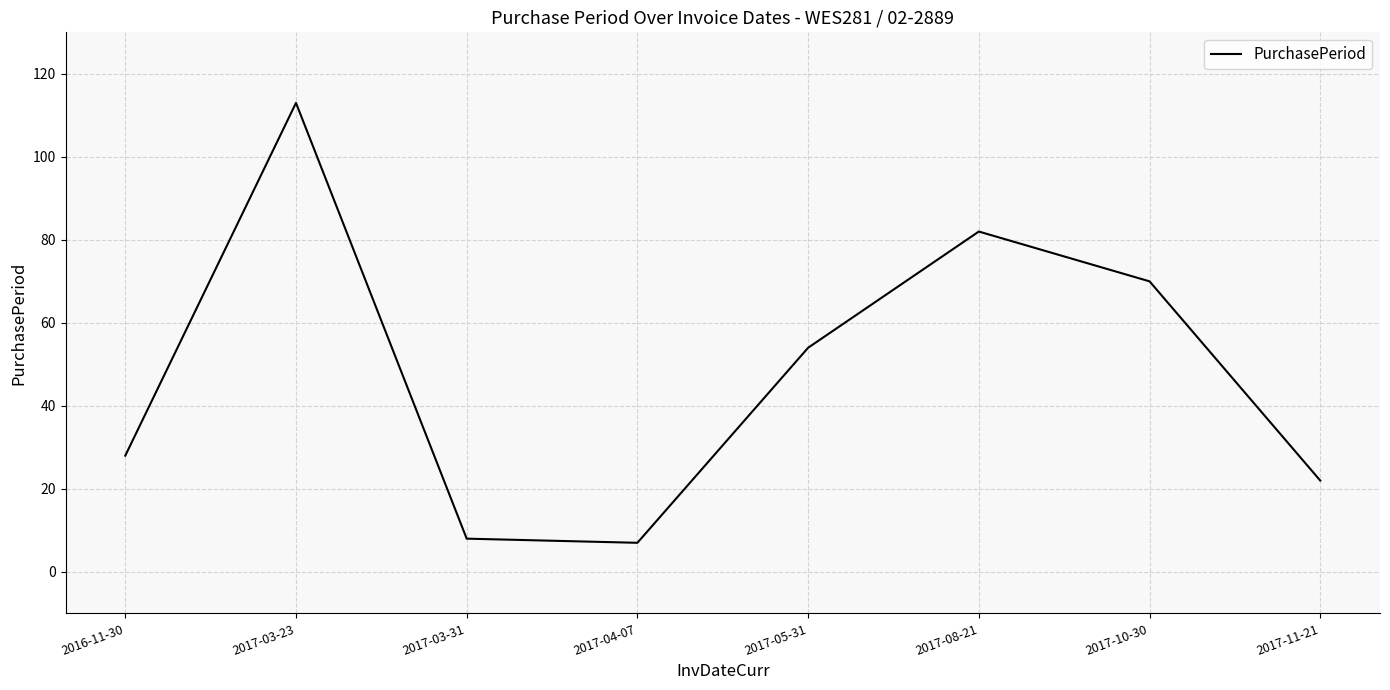

What is the difference between the second highest and minimum values?

75